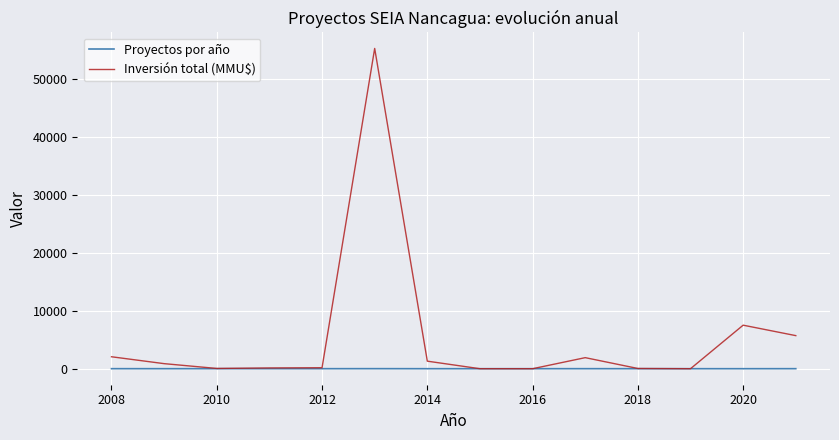

Which series has the largest total across all categories?

Inversión total (MMU$)